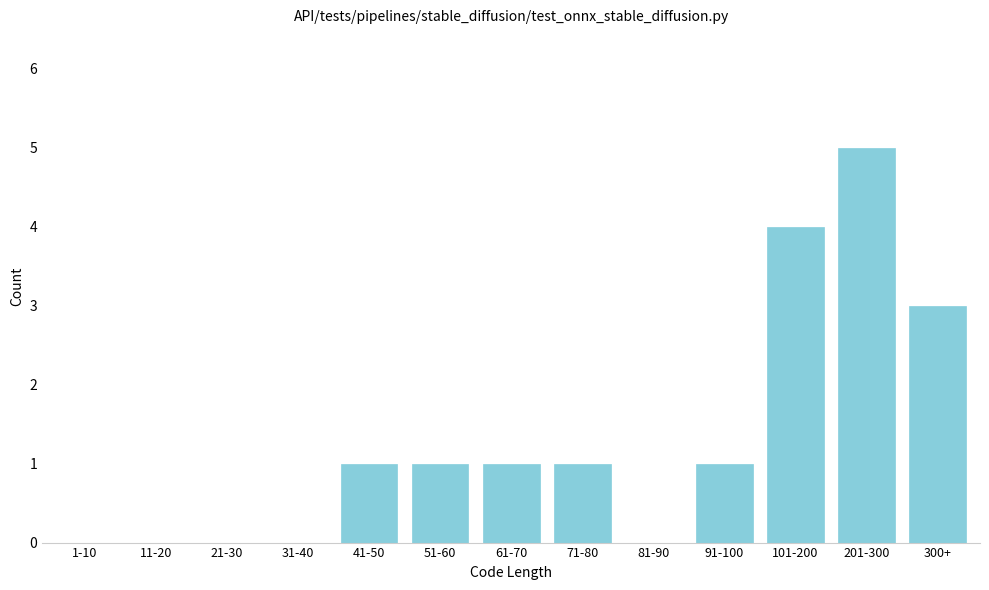

Reading left to right, what are all the values shown in this chart?

1-10=0	11-20=0	21-30=0	31-40=0	41-50=1	51-60=1	61-70=1	71-80=1	81-90=0	91-100=1	101-200=4	201-300=5	300+=3